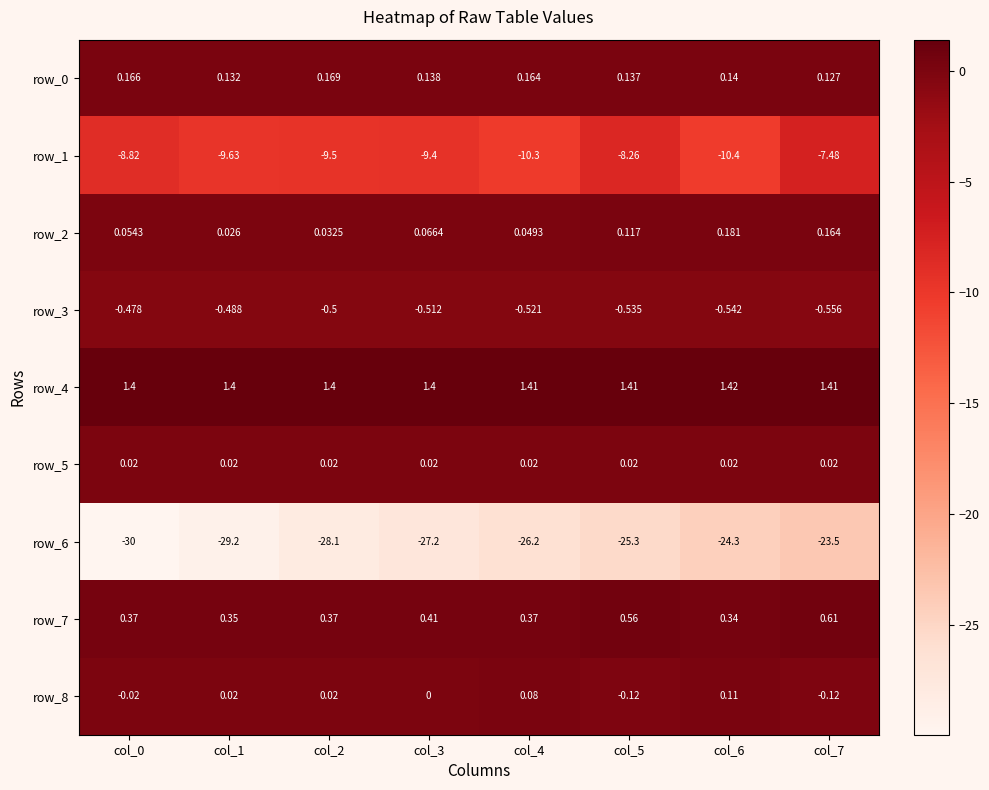

Which category has the highest value in the row_4 series?

col_6